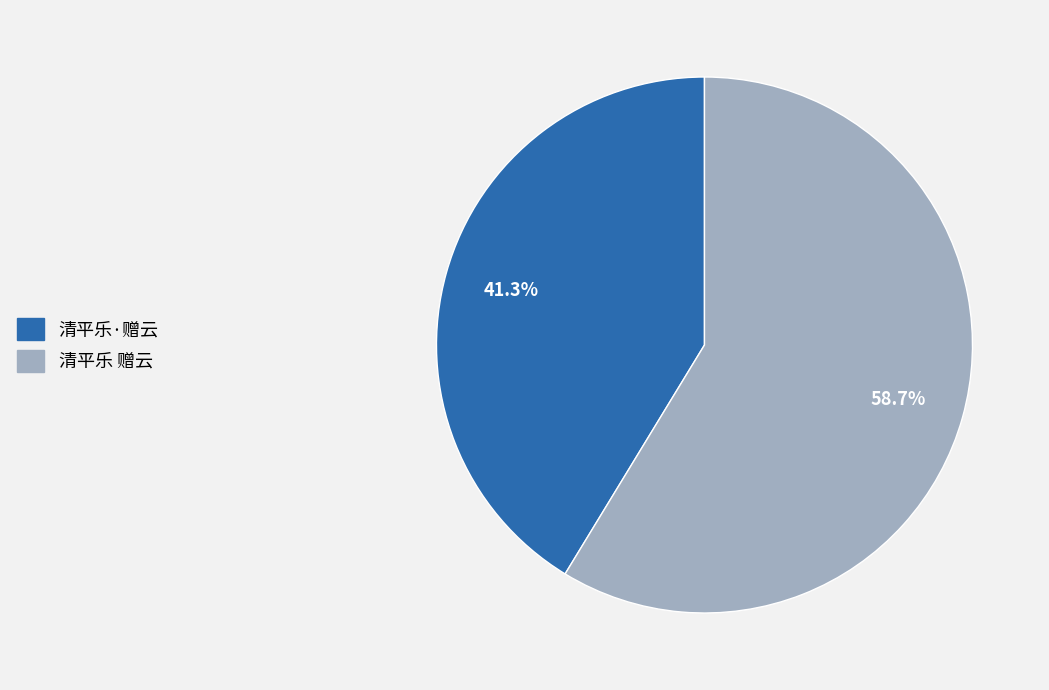

What is the majority slice?

清平乐 赠云